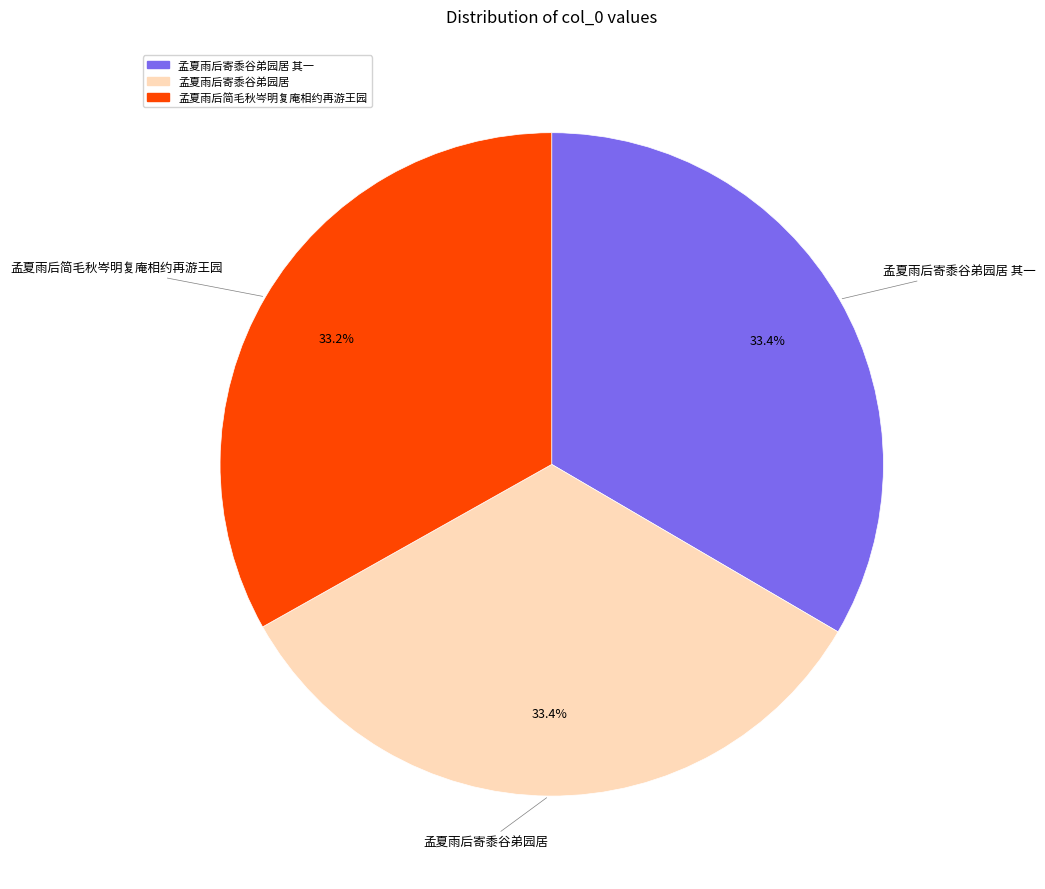

Does 孟夏雨后寄黍谷弟园居 其一 account for over 50% of the chart?

No